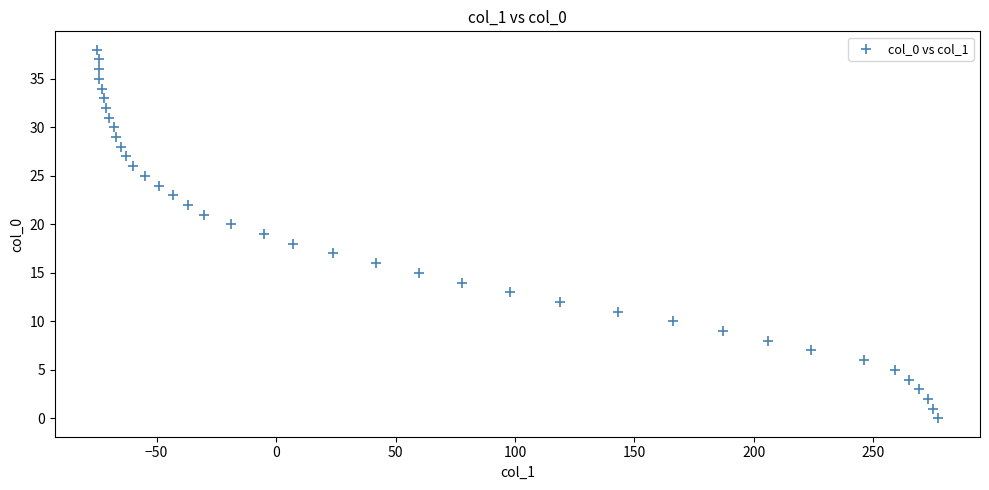

What is the range of X values (max minus min)?

352